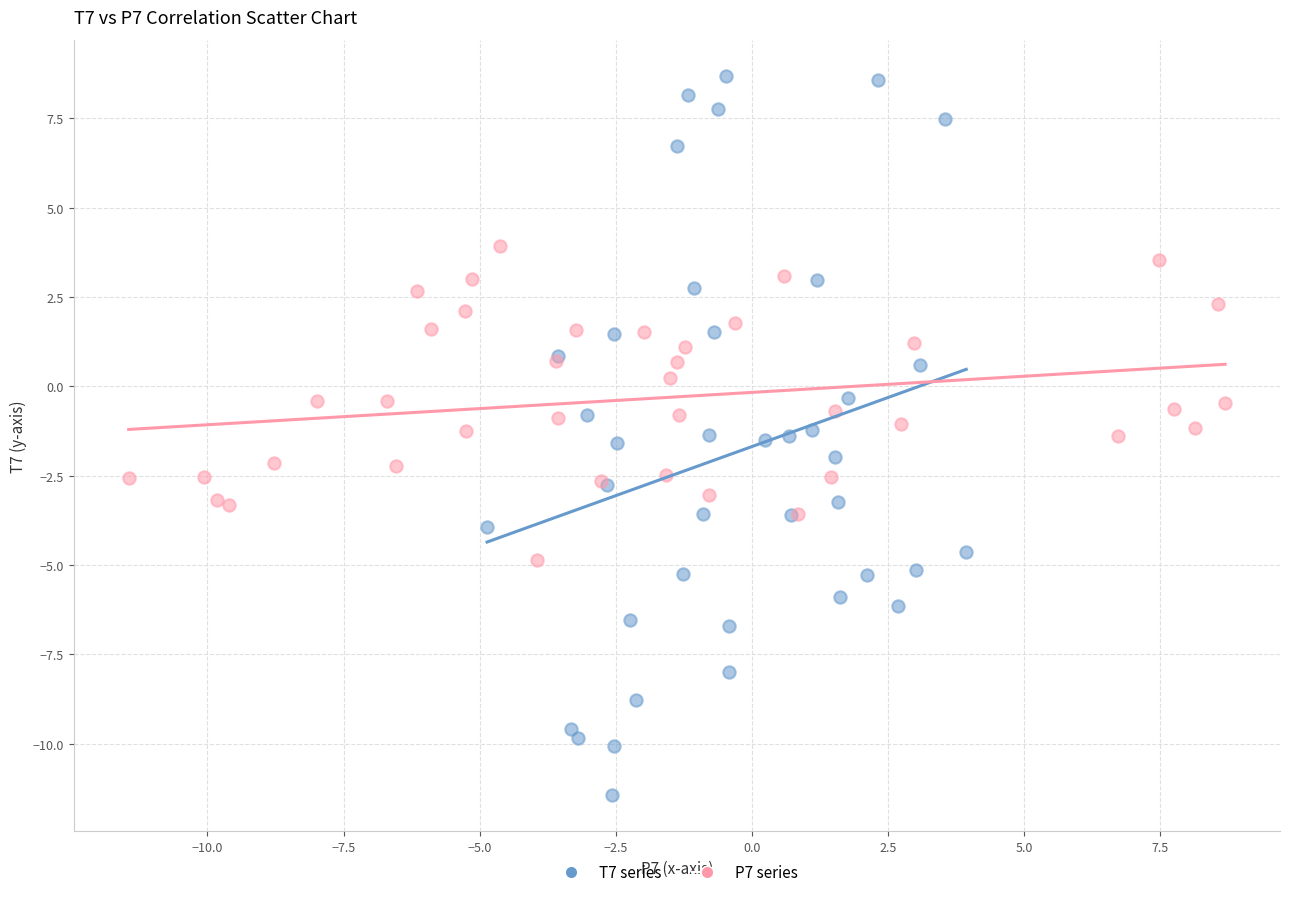

Which series contains the highest Y value?

T7 series